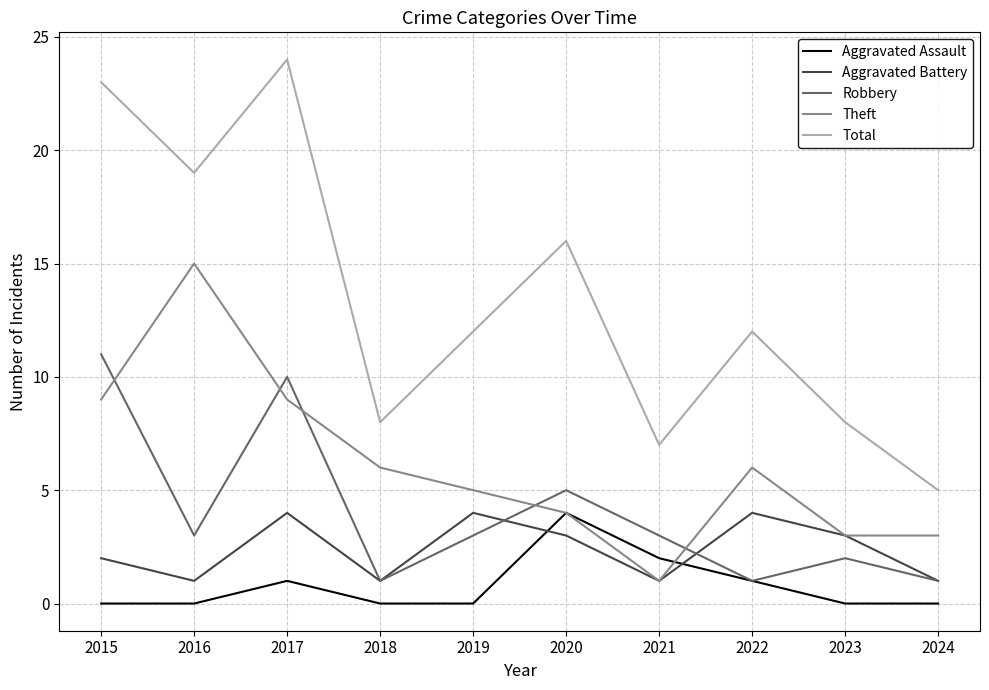

At which label does Aggravated Battery first exceed 3?

2017